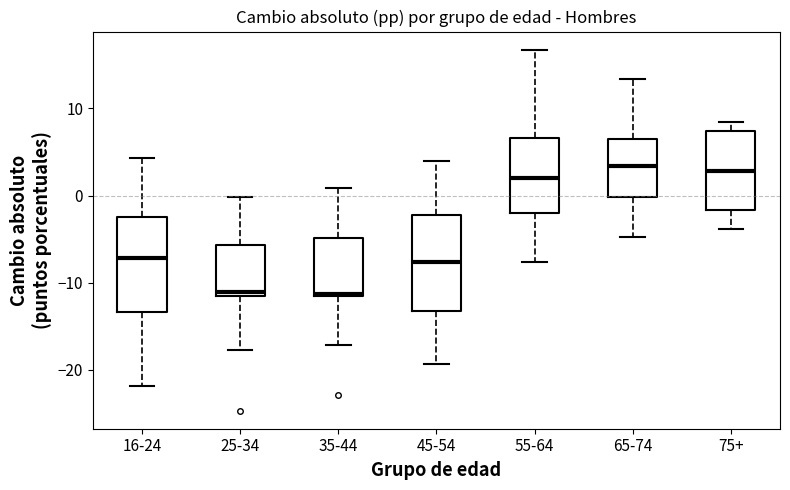

Reading left to right, read every box against the y-axis: the position of its median line, the range the box covers, and the ends of its whiskers. The values are not printed on the chart, so give them approximately, as read against the axis.

16-24: median -7, box -13 to -3, whiskers -22 to 4
25-34: median -11, box -12 to -6, whiskers -18 to 0
35-44: median -11, box -12 to -5, whiskers -17 to 1
45-54: median -8, box -13 to -2, whiskers -19 to 4
55-64: median 2, box -2 to 7, whiskers -8 to 17
65-74: median 3, box 0 to 7, whiskers -5 to 13
75+: median 3, box -2 to 7, whiskers -4 to 8